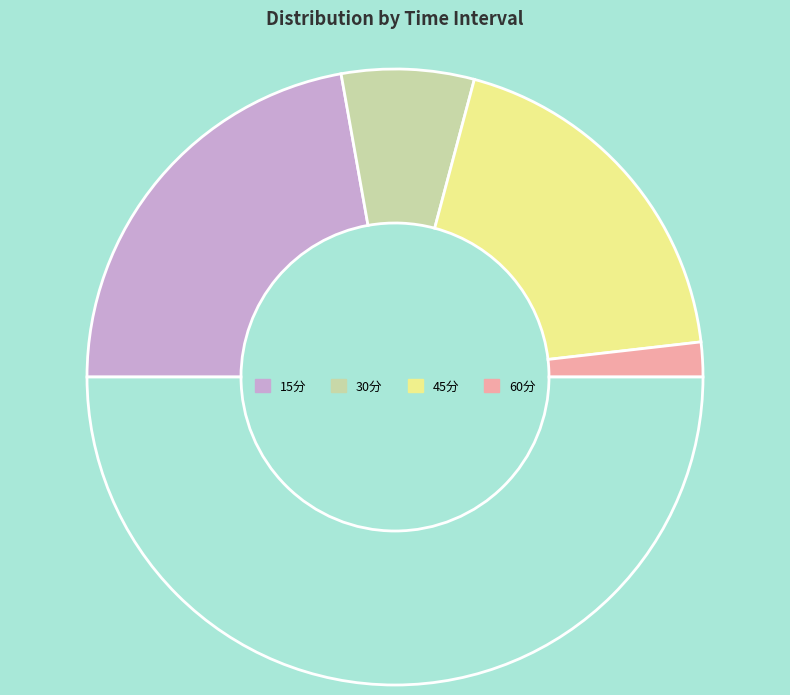

Count the number of slices in the pie.

5